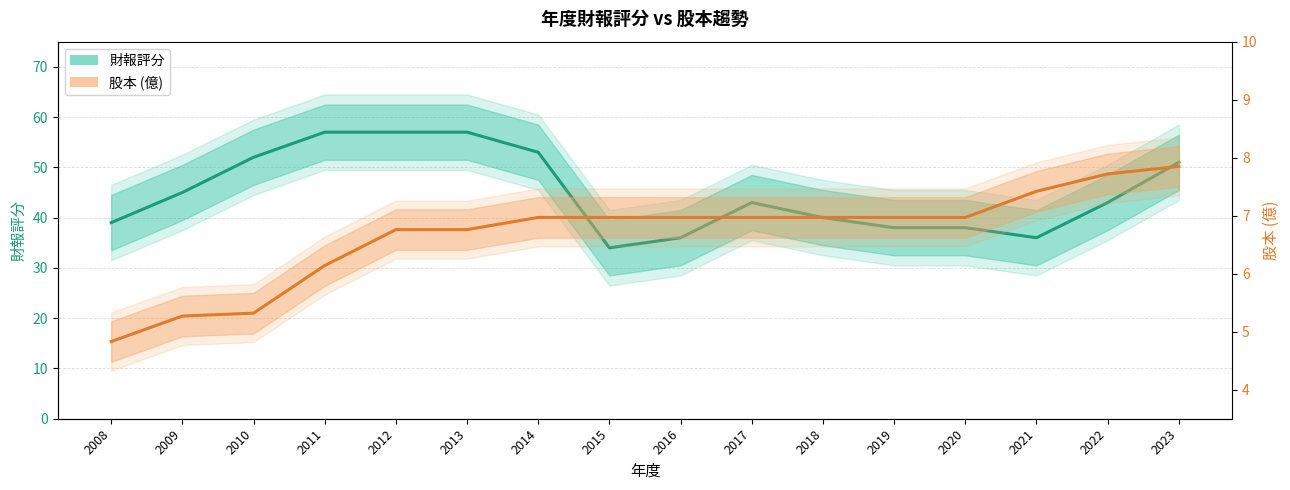

In 財報評分, how many points are lower than both neighbors (excluding endpoints)?

2